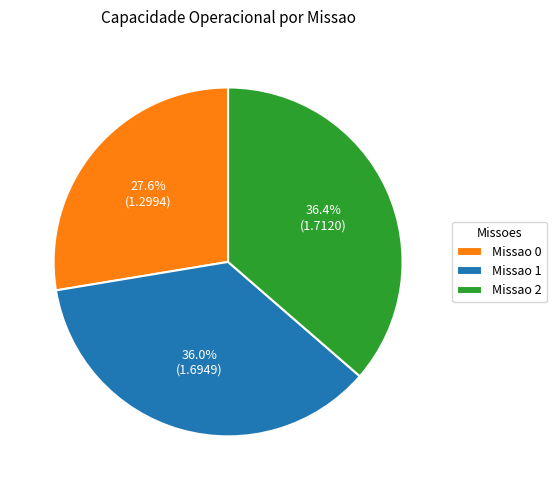

What portion of the pie excludes Missao 0?

72.4%